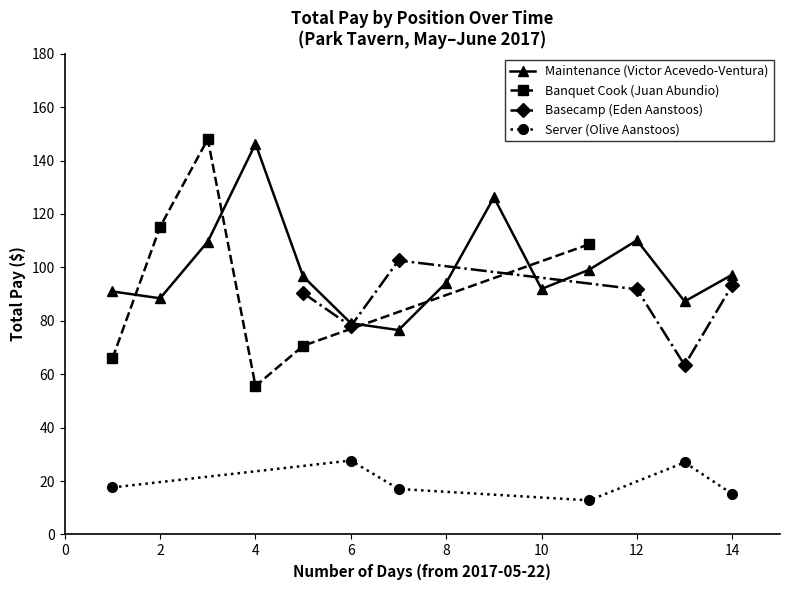

The value of Basecamp (Eden Aanstoos) at 6 is 47.8. True or false?

False